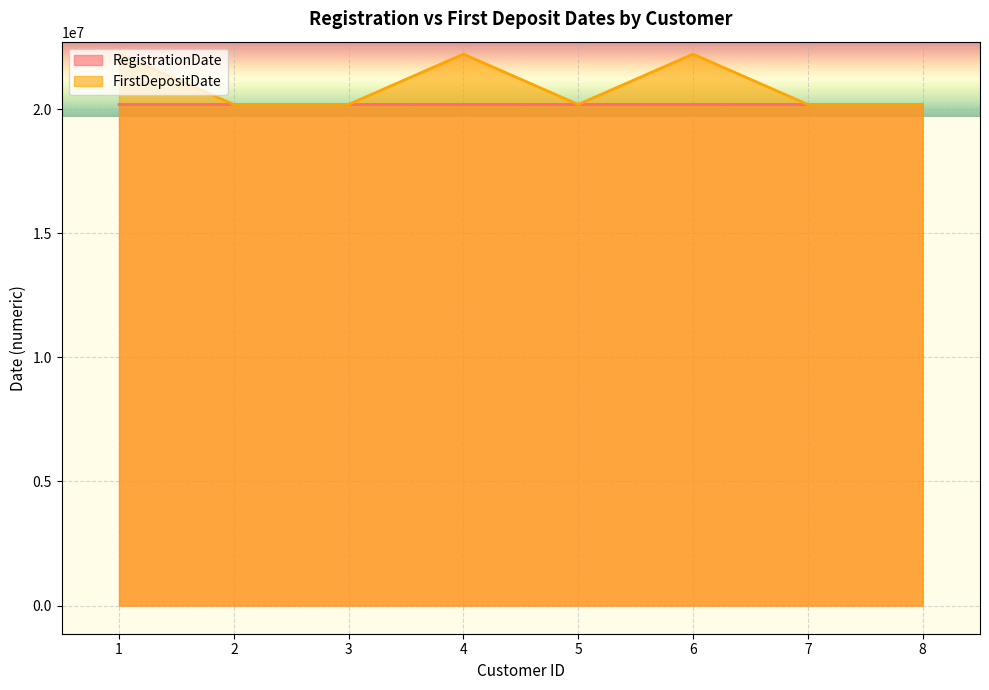

True or false: RegistrationDate and FirstDepositDate cross at least once.

False